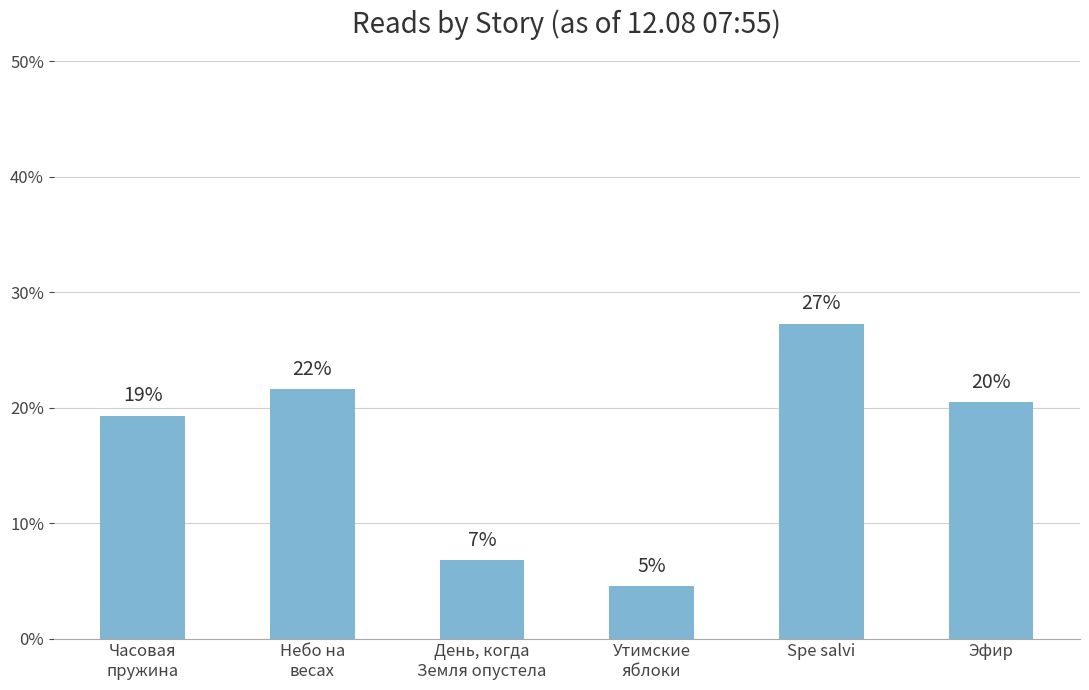

How many bars are there in total?

6